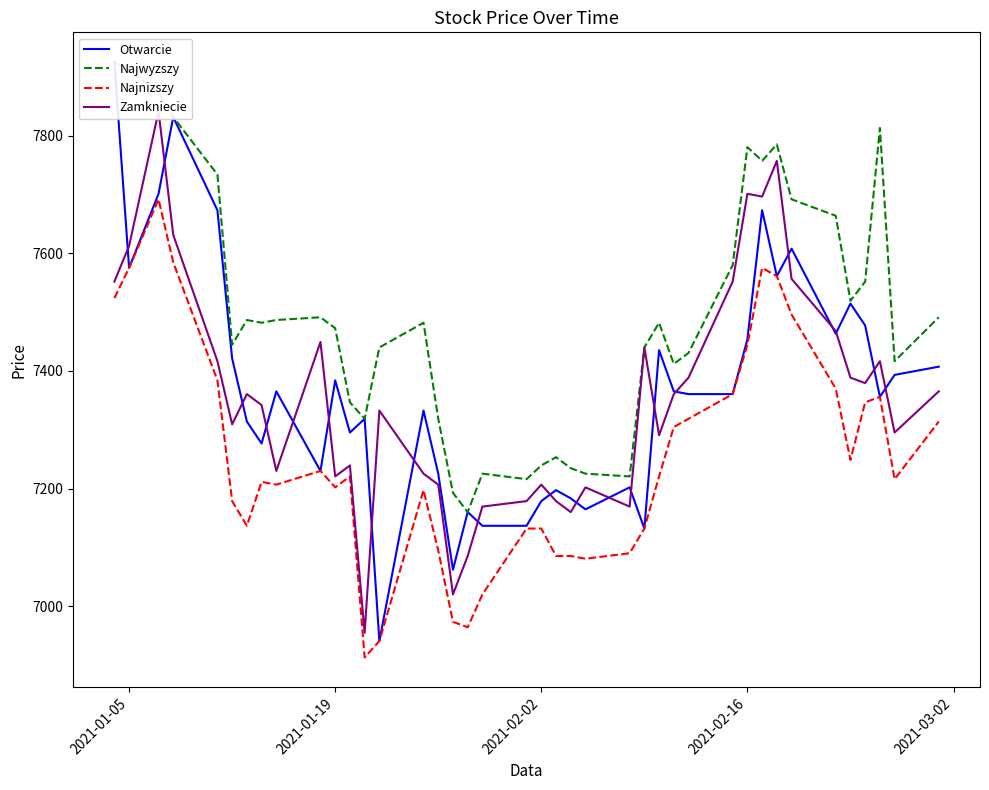

What is the lowest value of the Najnizszy series?

6913.1